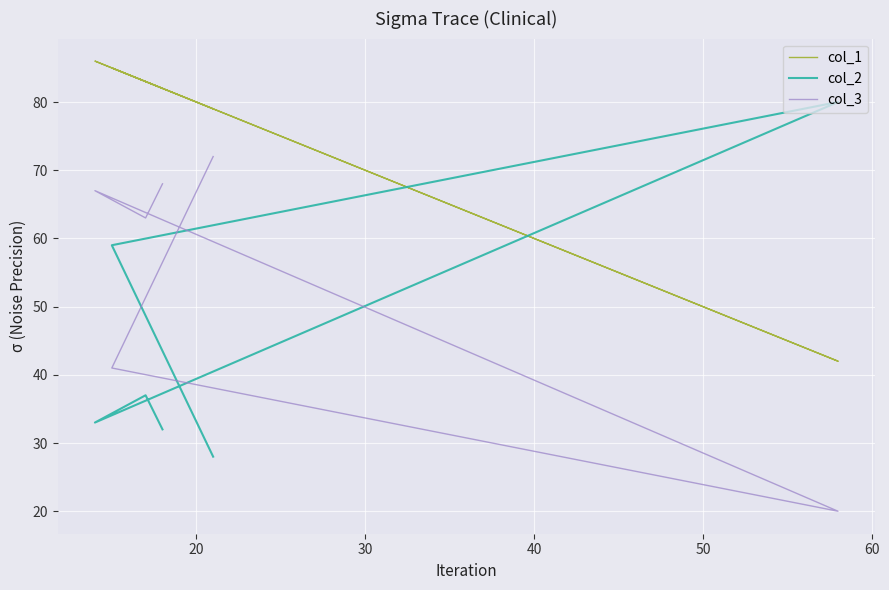

Reading right to left, list all the values displayed in this chart.

col_1: 79	85	42	86	83	82
col_2: 28	59	80	33	37	32
col_3: 72	41	20	67	63	68